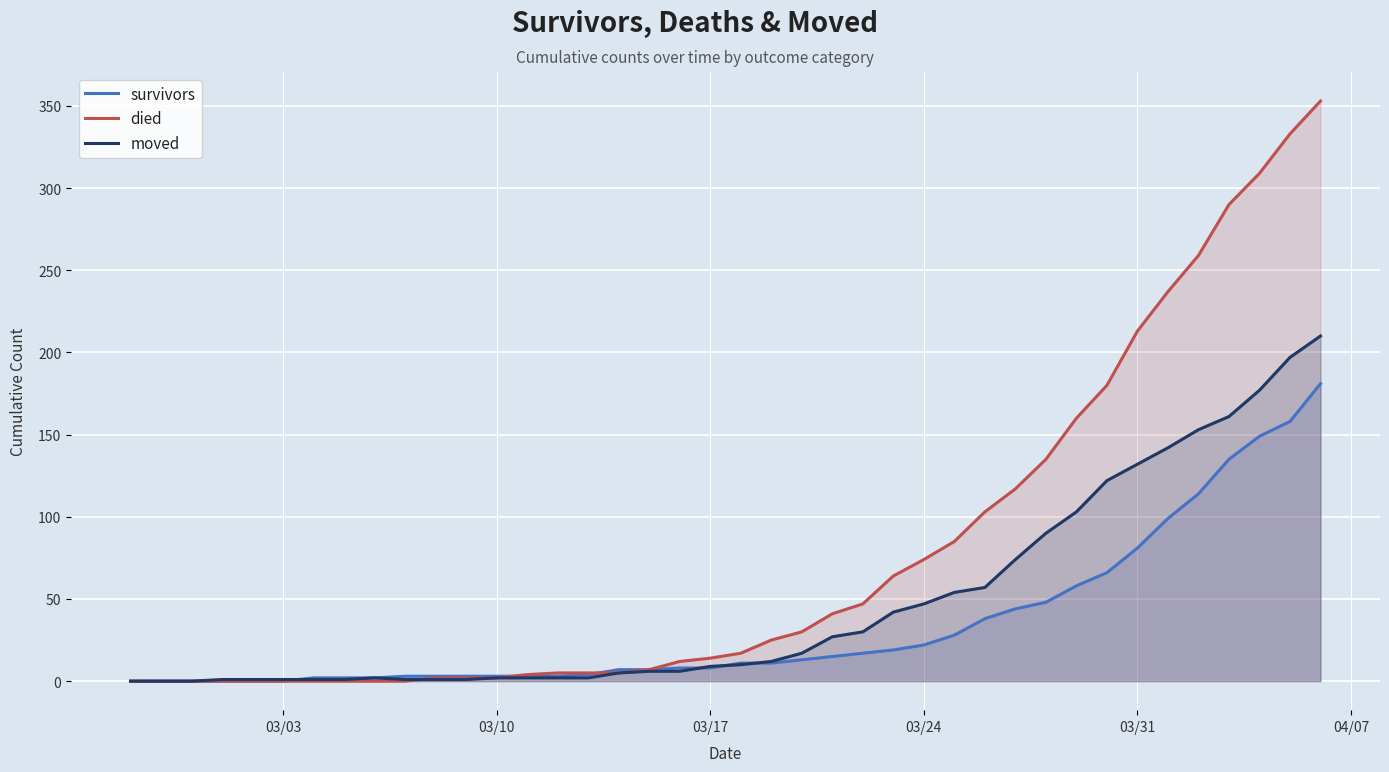

Which series has the largest total across all categories?

died